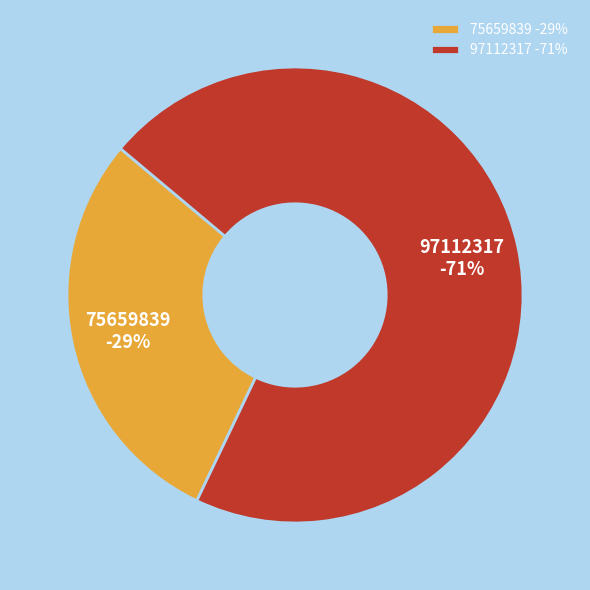

Which category accounts for the majority?

97112317